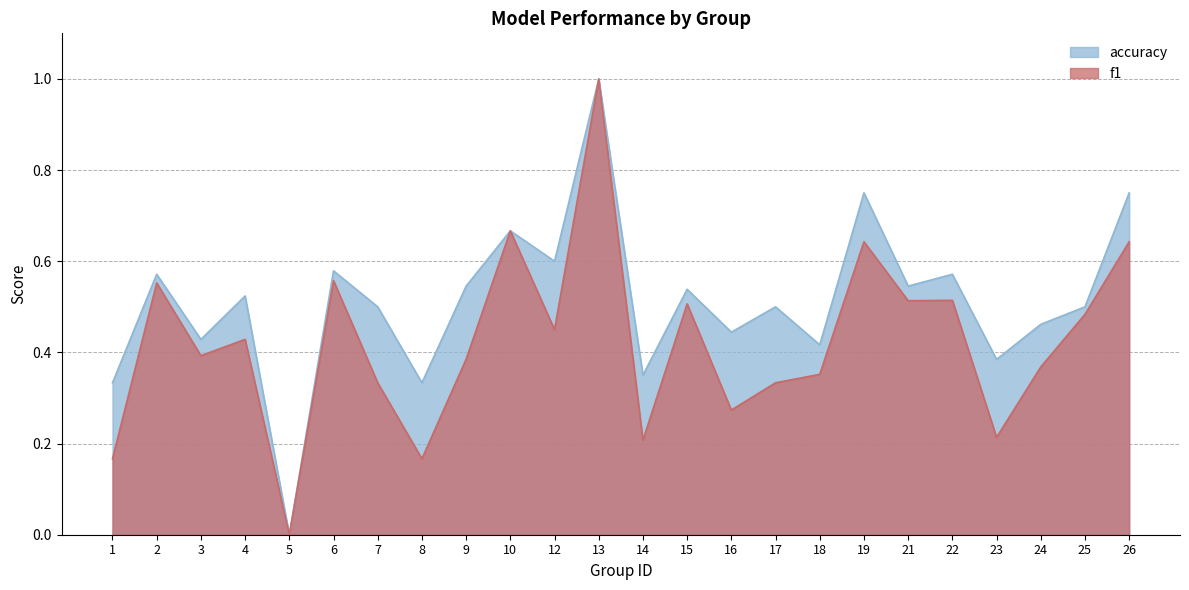

Reading left to right, extract all data points from this chart.

f1: 1=0.2	2=0.6	3=0.4	4=0.4	5=0.0	6=0.6	7=0.3	8=0.2	9=0.4	10=0.7	12=0.5	13=1.0	14=0.2	15=0.5	16=0.3	17=0.3	18=0.4	19=0.6	21=0.5	22=0.5	23=0.2	24=0.4	25=0.5	26=0.6
accuracy: 1=0.3	2=0.6	3=0.4	4=0.5	5=0.0	6=0.6	7=0.5	8=0.3	9=0.5	10=0.7	12=0.6	13=1.0	14=0.3	15=0.5	16=0.4	17=0.5	18=0.4	19=0.8	21=0.5	22=0.6	23=0.4	24=0.5	25=0.5	26=0.8